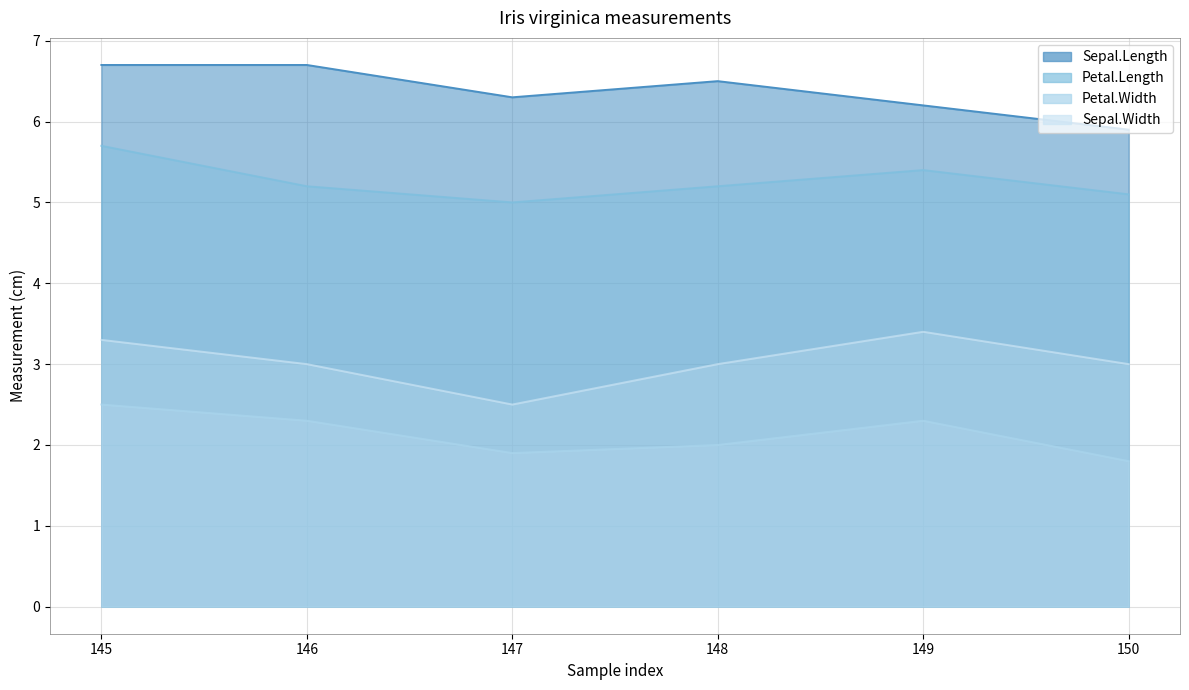

The value of Sepal.Length at 145 is 6.7. True or false?

True